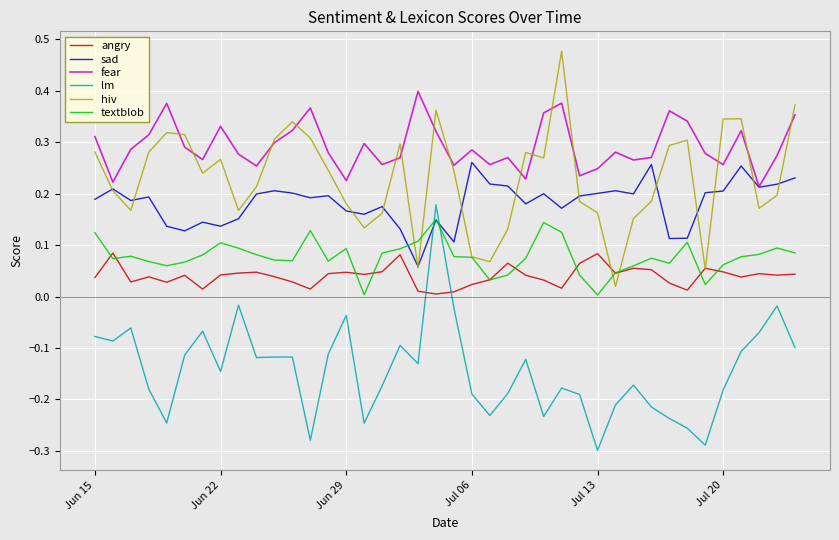

Does the chart have visible grid lines?

Yes